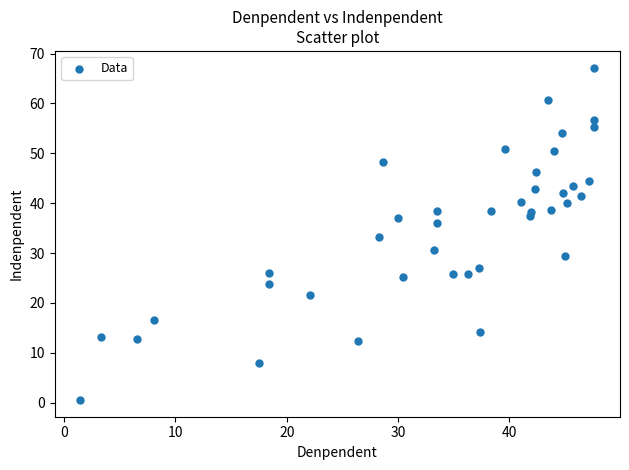

What is the range of X values (max minus min)?

46.2